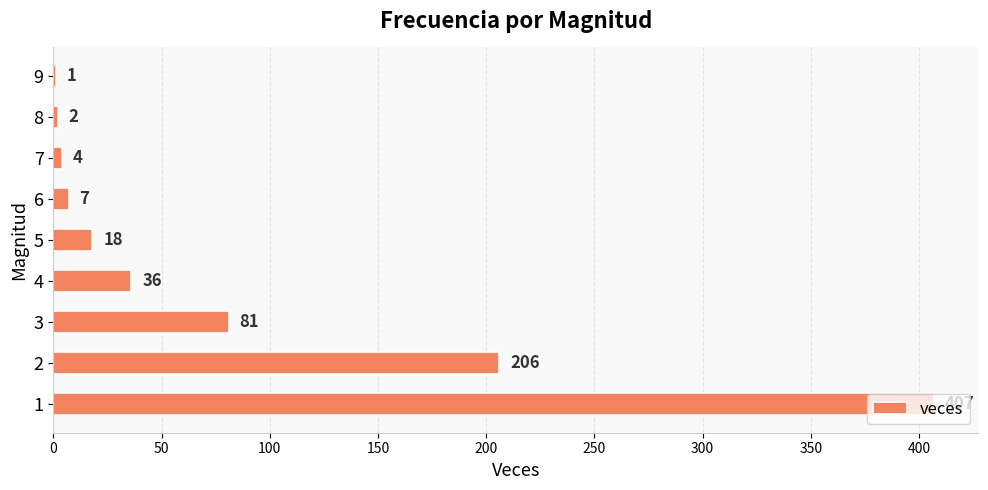

Where is the data nearest to the value 204?

2